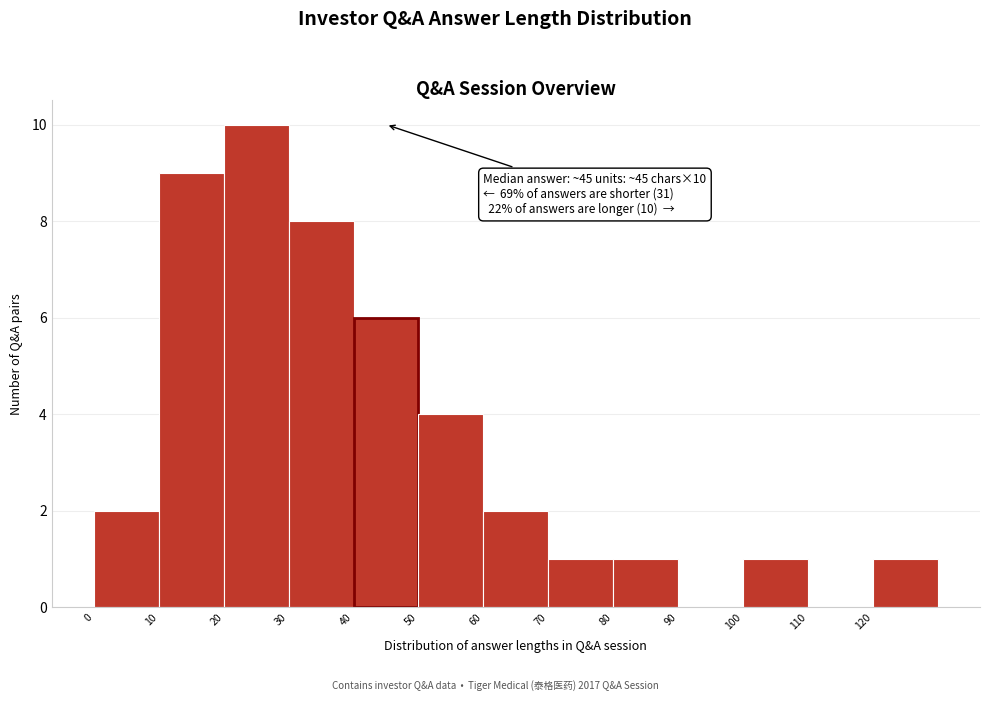

Over which range of the x-axis is the bar tallest?

20 to 30